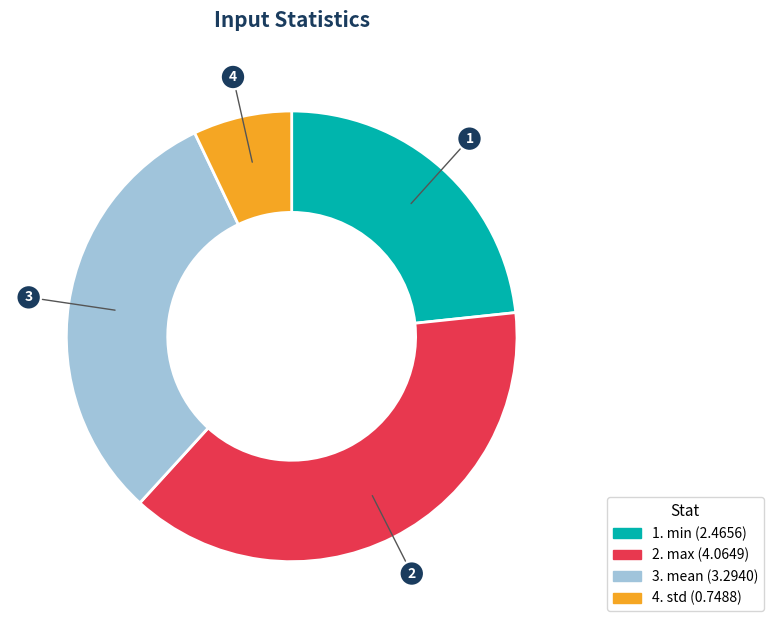

Count the number of slices in the pie.

4